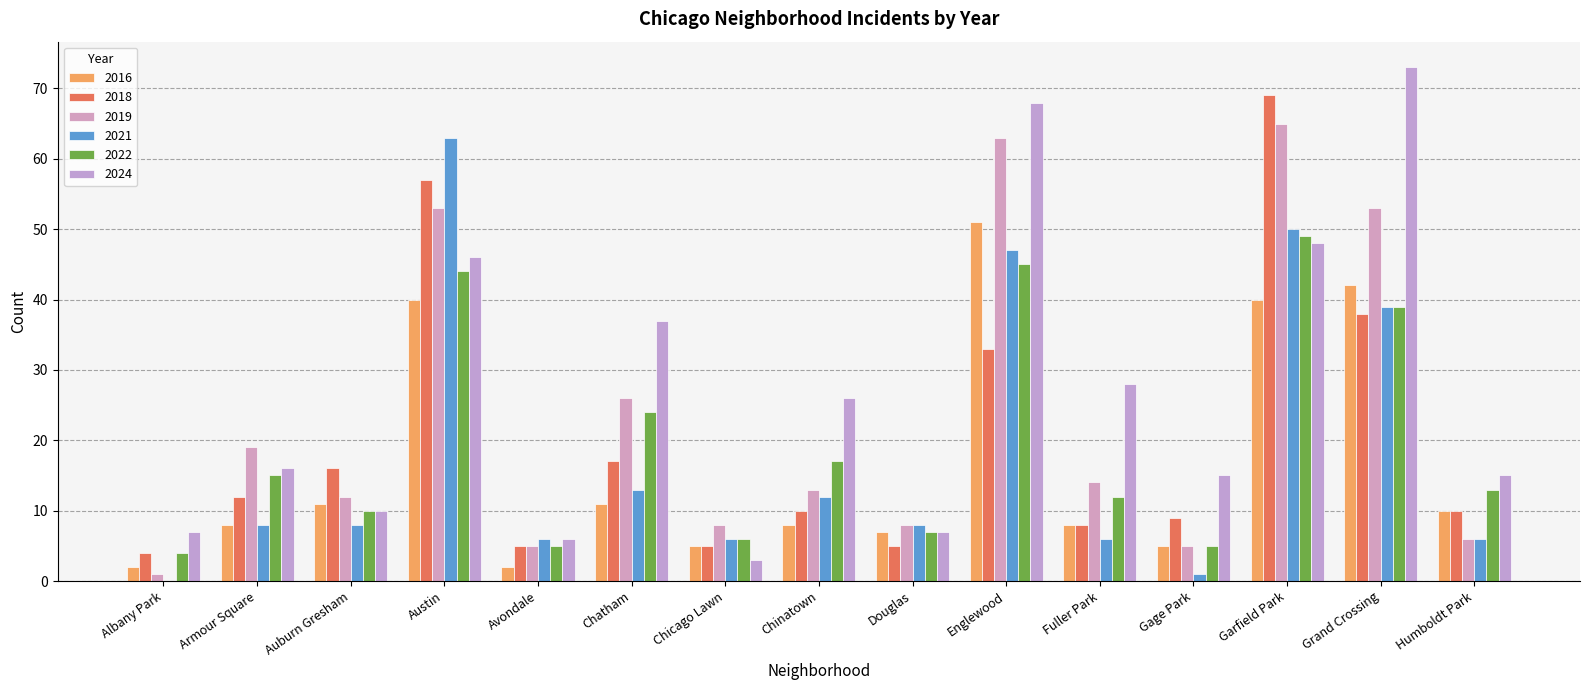

Does the chart contain stacked bars?

No